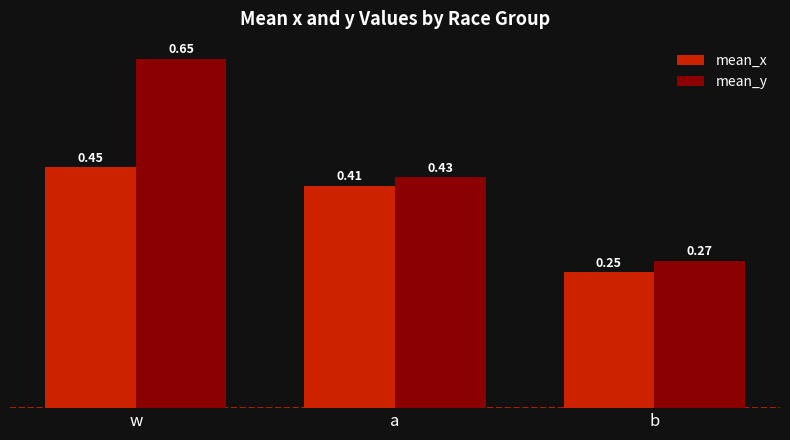

Which series changed the most between w and b?

mean_y